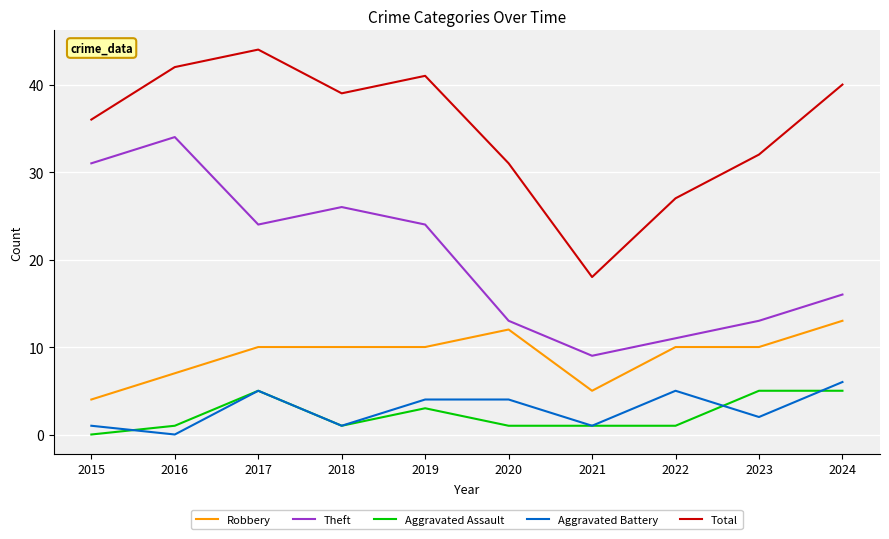

Is it true that Total equals 44 at 2017?

True